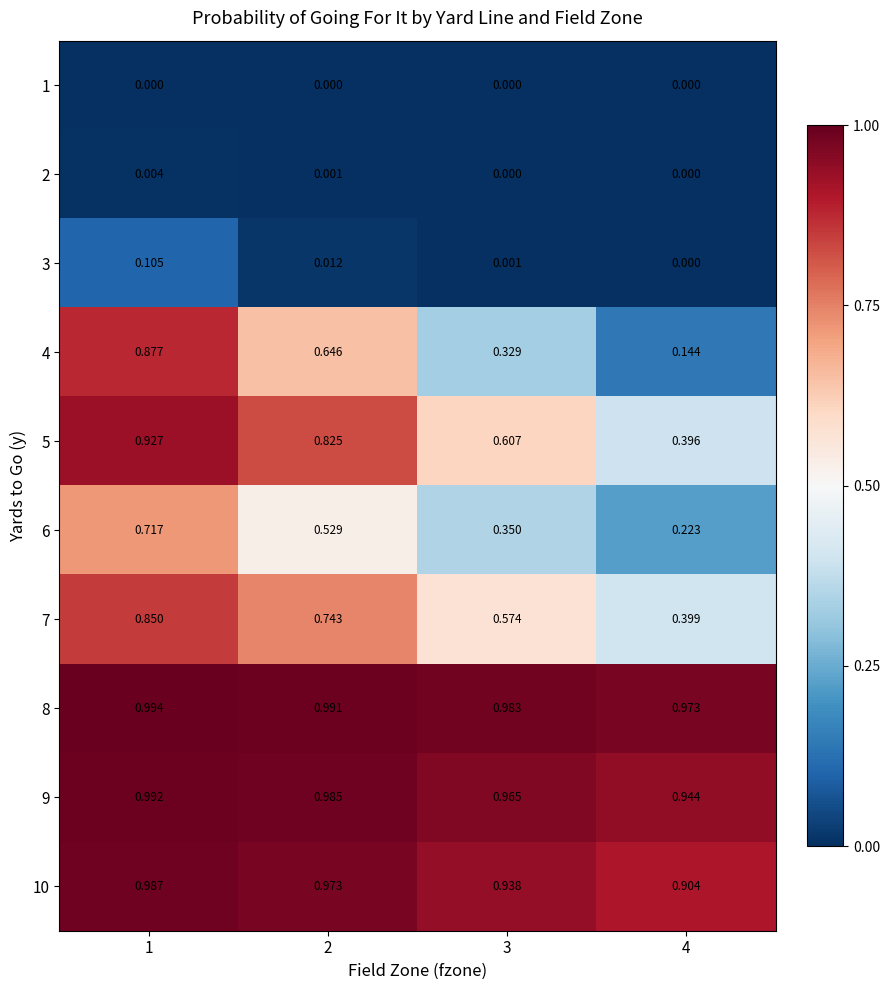

Which category has the highest value in the 9 series?

1